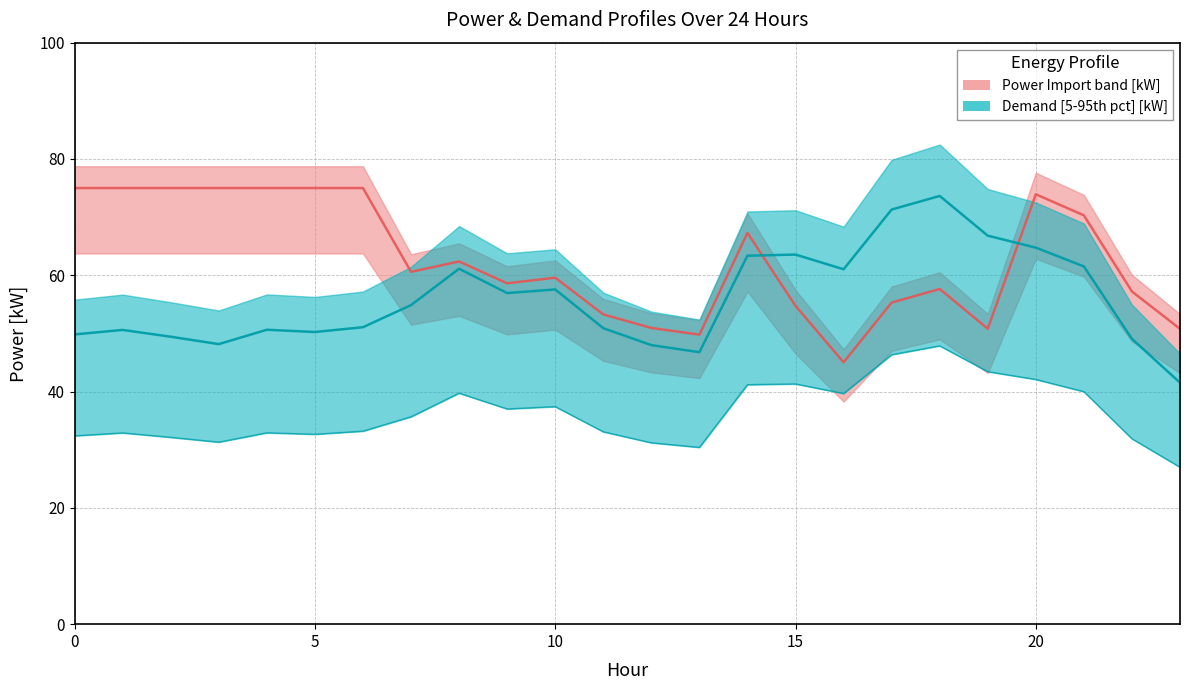

What is the value of the Power Import [kW] point at the 8th from the left?

60.6